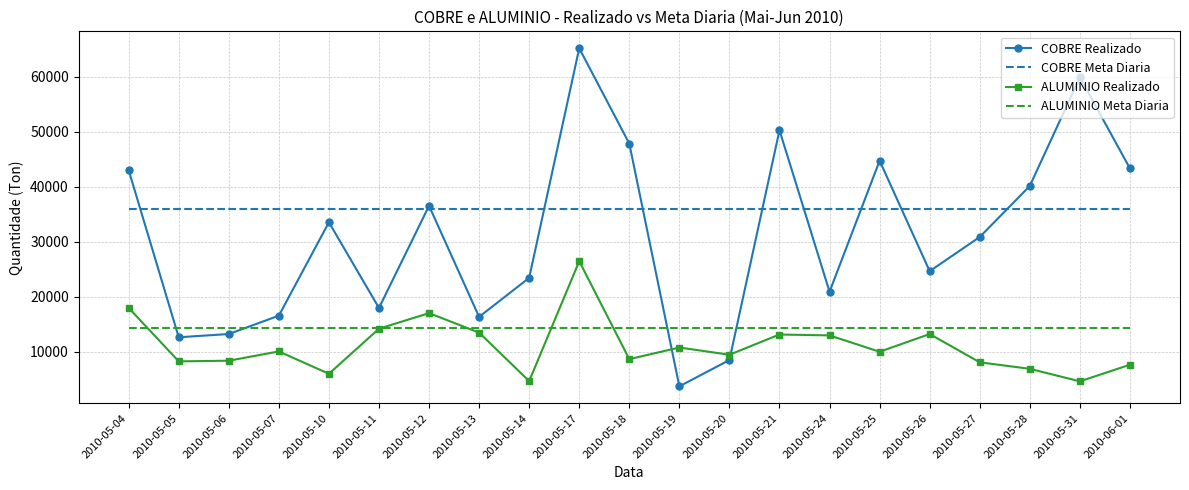

Between 2010-05-07 and 2010-05-13, which series saw the biggest shift?

ALUMINIO Realizado